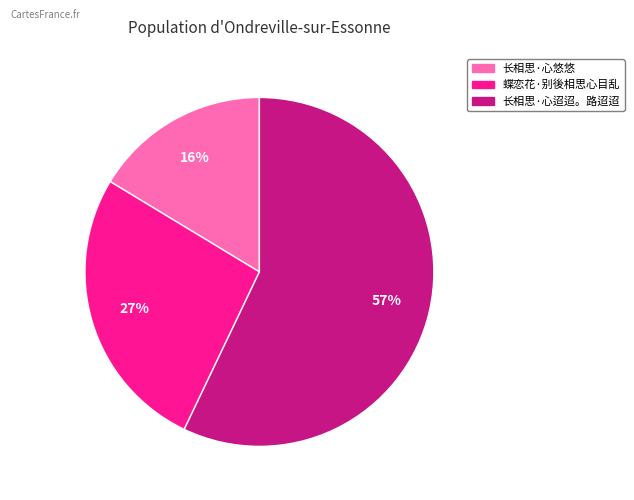

What is the smallest slice in the pie chart?

长相思·心悠悠